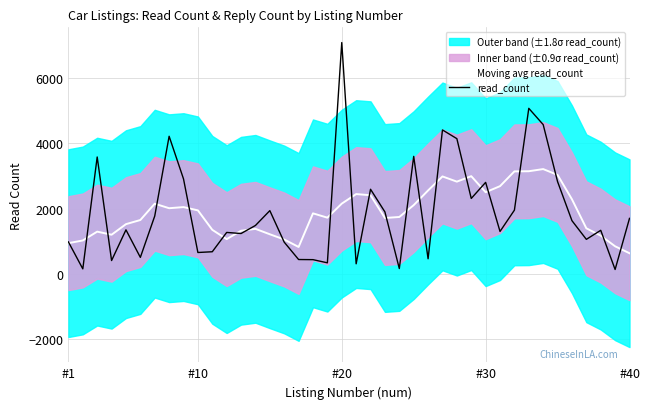

How many intersections are there between Moving avg read_count and read_count?

24